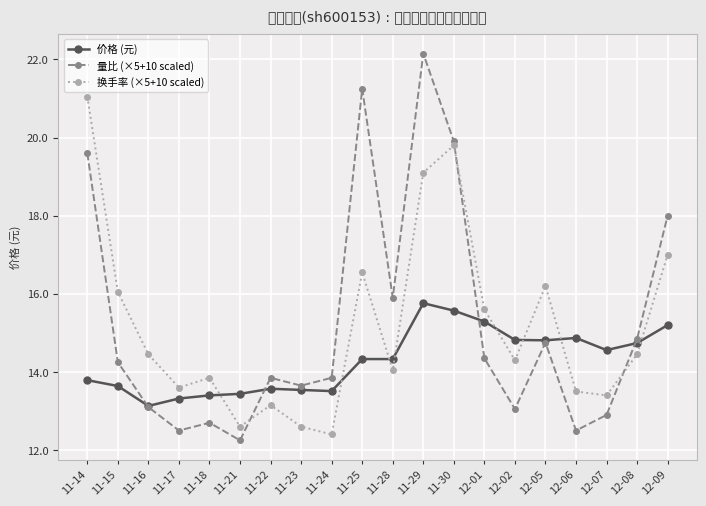

Which series has the largest total across all categories?

量比 (×5+10 scaled)